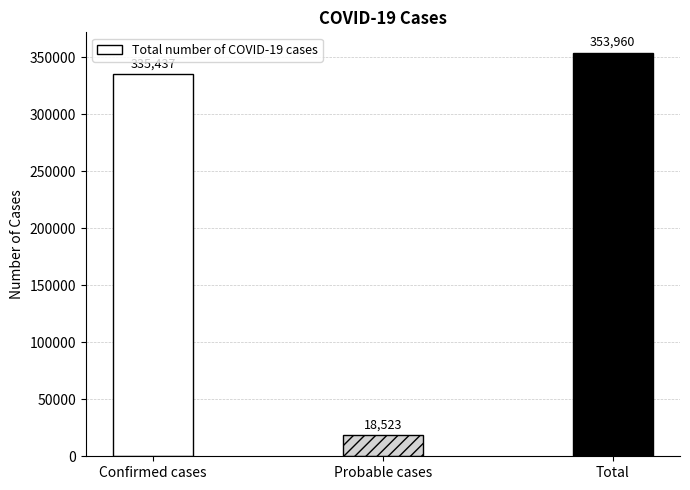

Which category has the highest value across all series?

Total